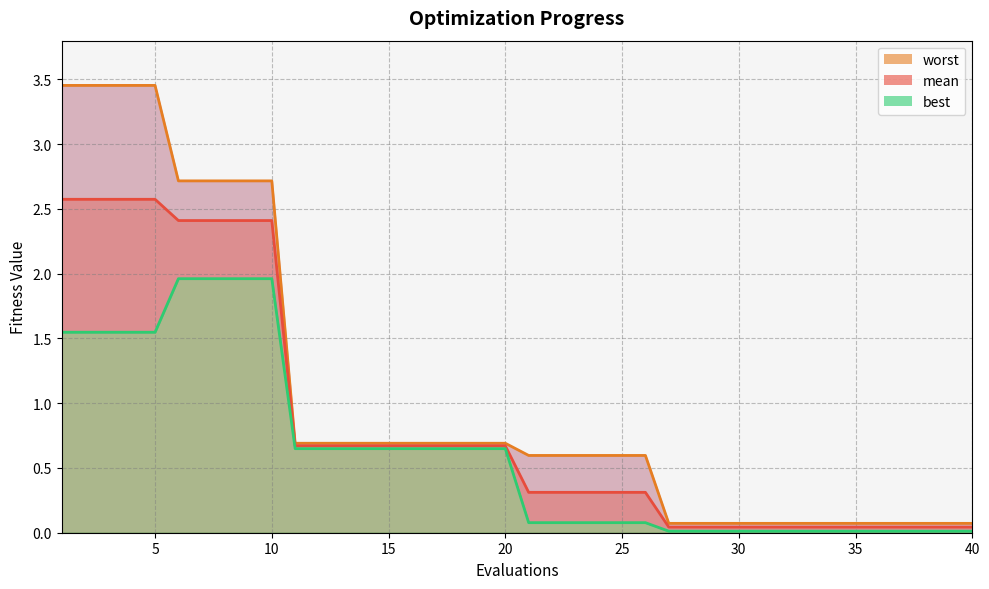

True or false: mean_line and best_line intersect in this chart.

False